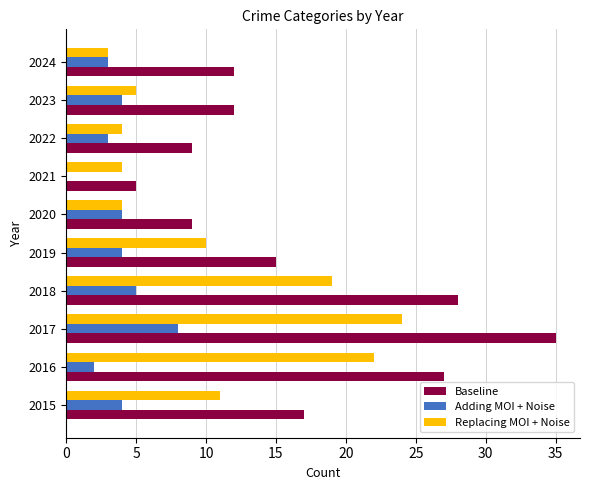

Is the value of Replacing MOI + Noise at 2023 greater than the value of Baseline at 2018?

No